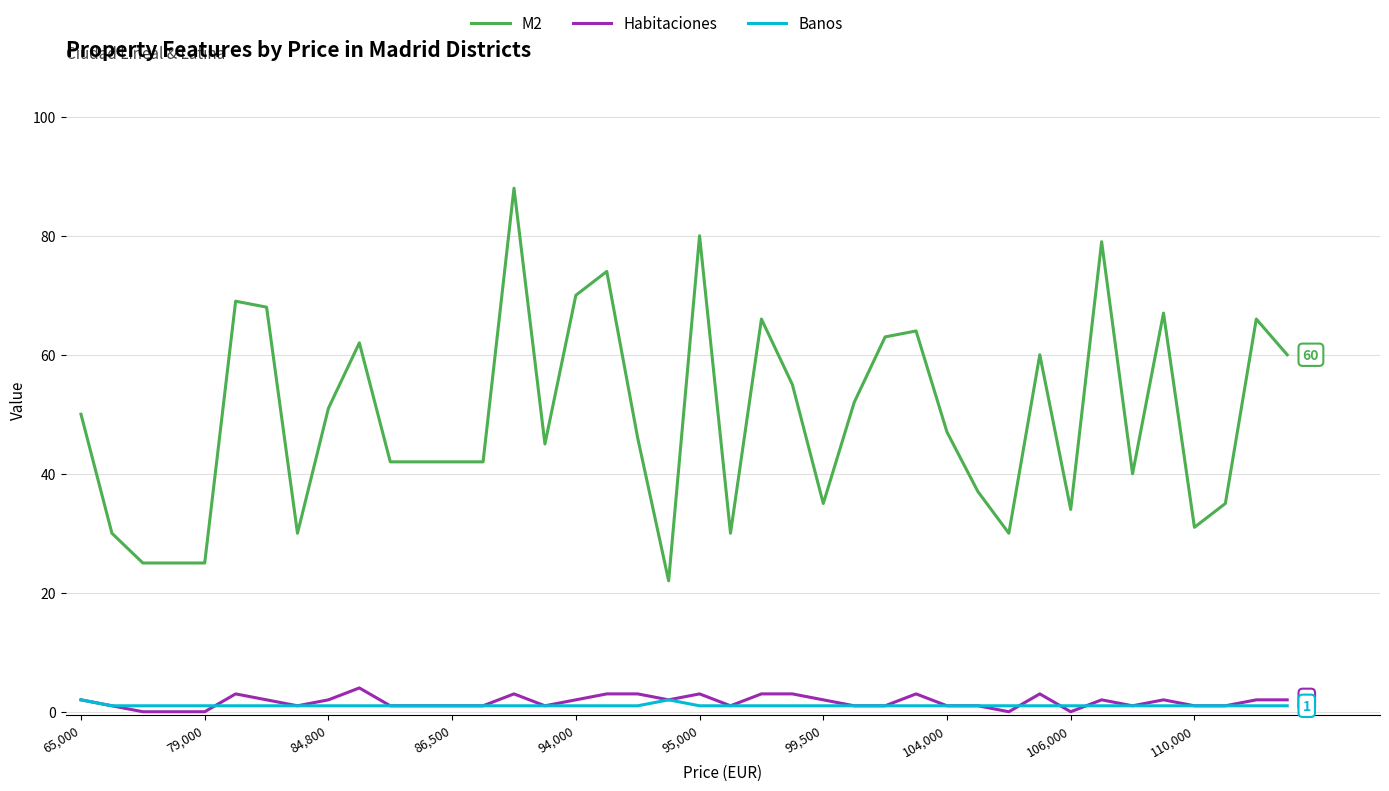

True or false: Banos and M2 intersect in this chart.

False